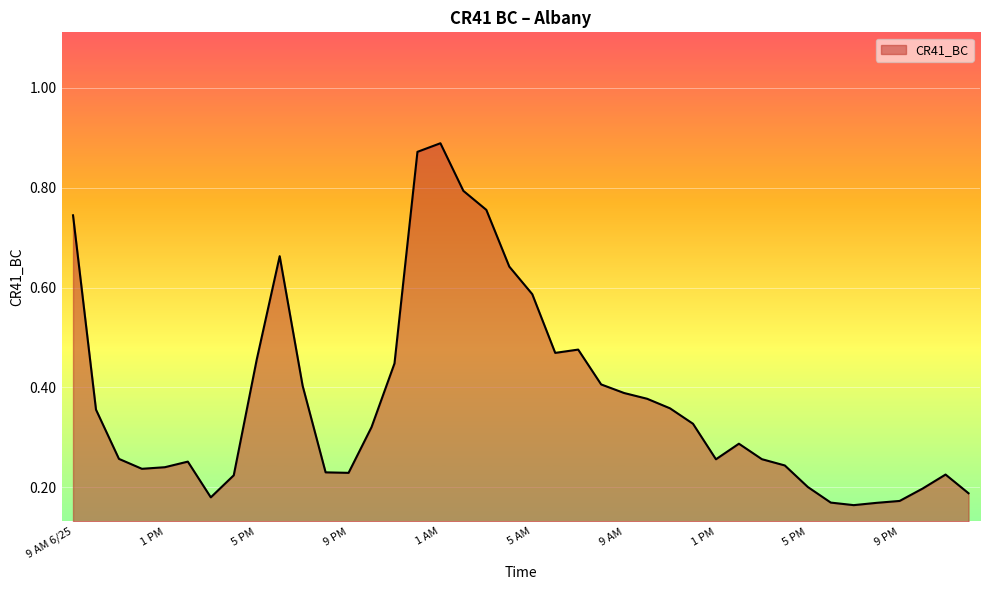

Is this an area chart (filled region under the line)?

Yes